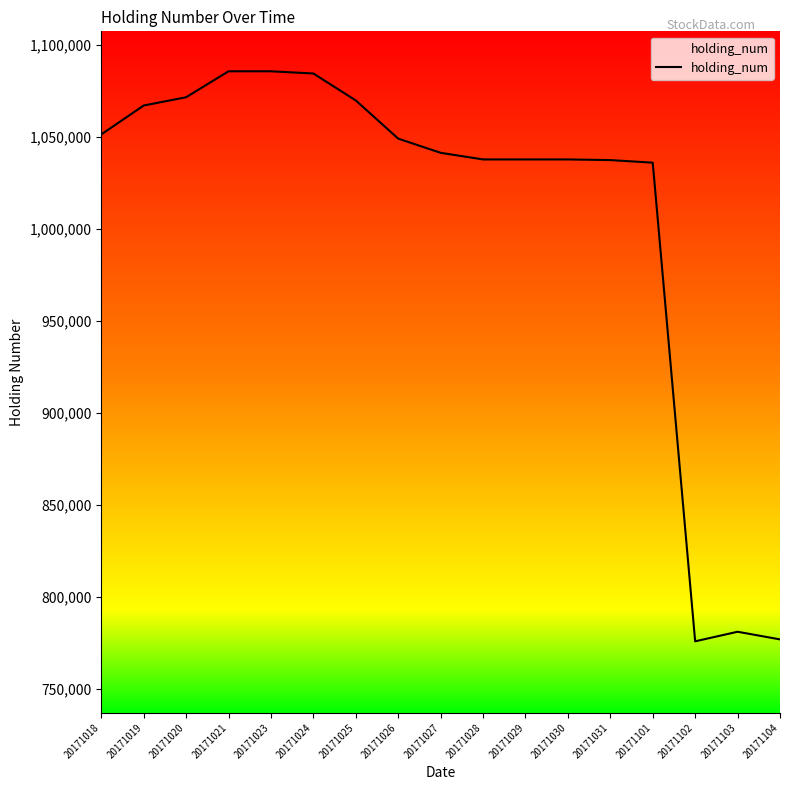

What is the smallest value displayed?

775850